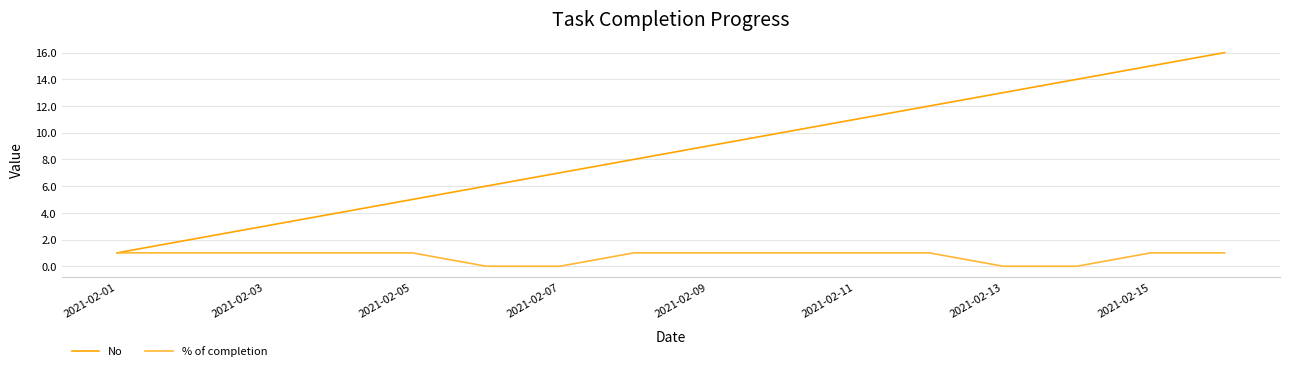

Which series has the largest total across all categories?

No